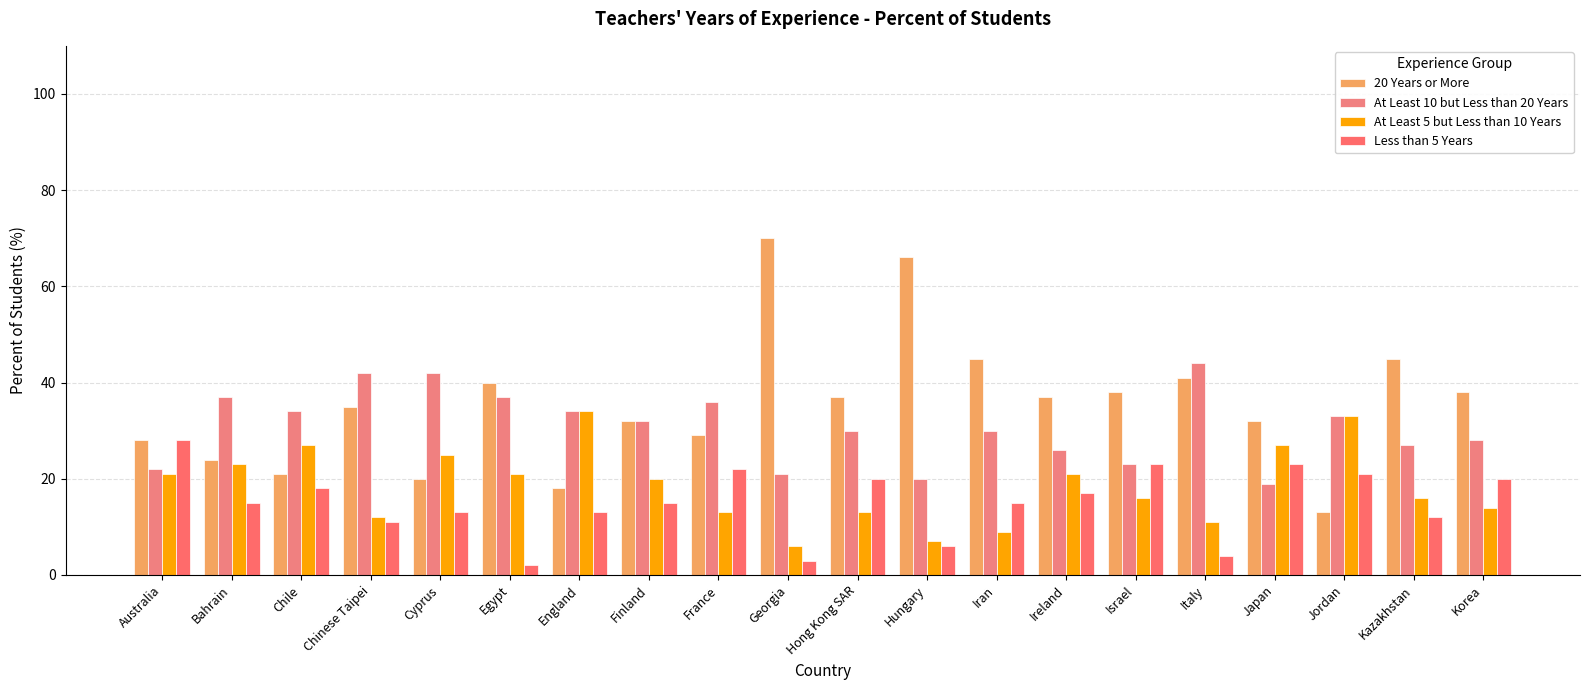

What is the total value across all series at Australia?

99